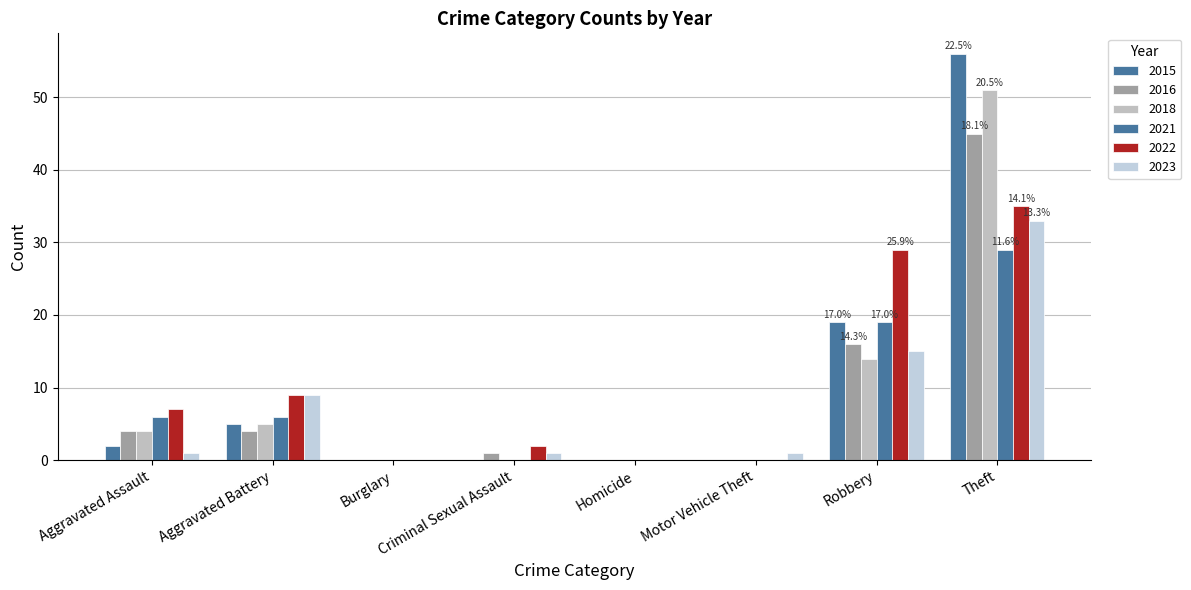

Which series has the largest total across all categories?

2015